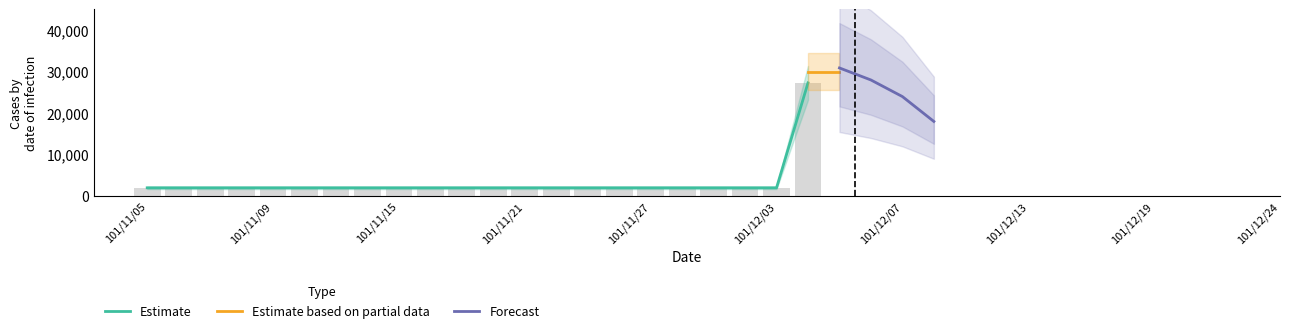

How many bars are there in each group?

3